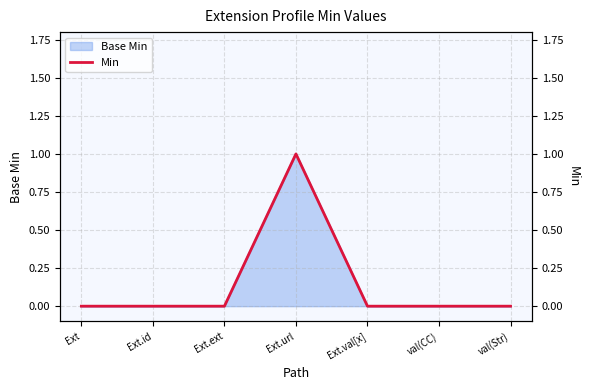

Count the values in the range 0 to 1.

7